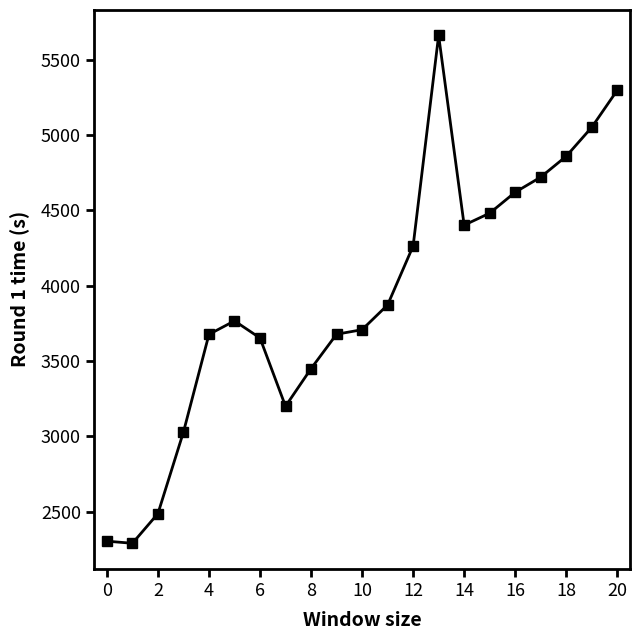

What is the smallest value displayed?

2290.8